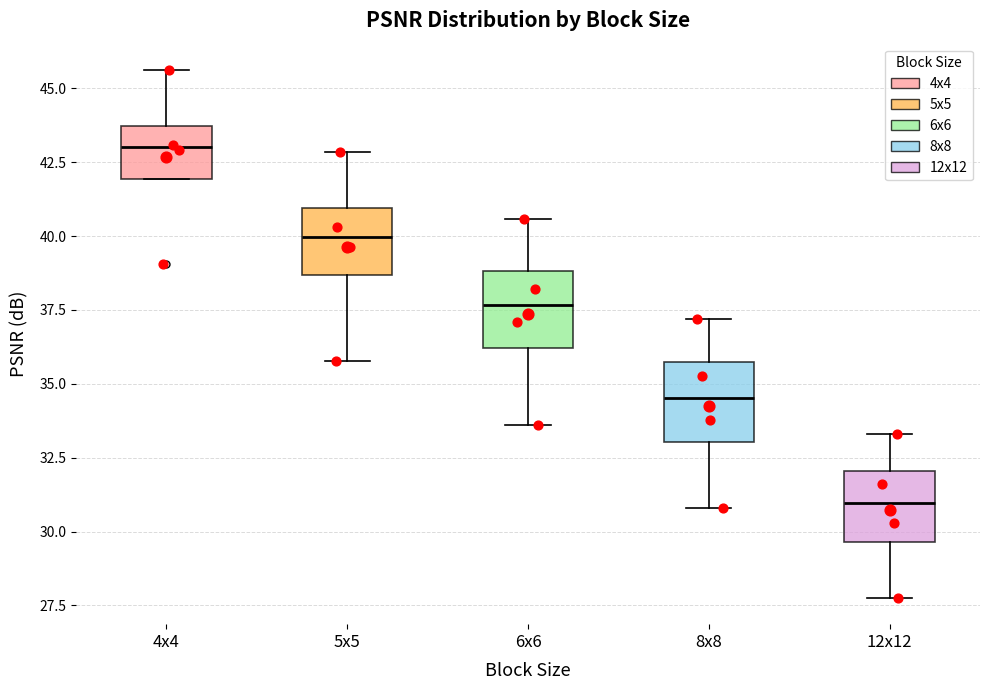

Which box's median line is the lowest?

12x12